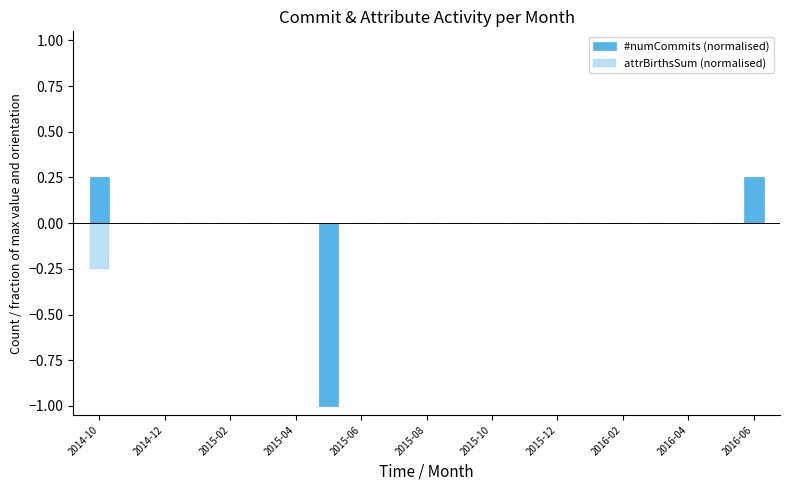

The attrBirthsSum (normalised) series shows 0.0 at 2015-12. True or false?

True